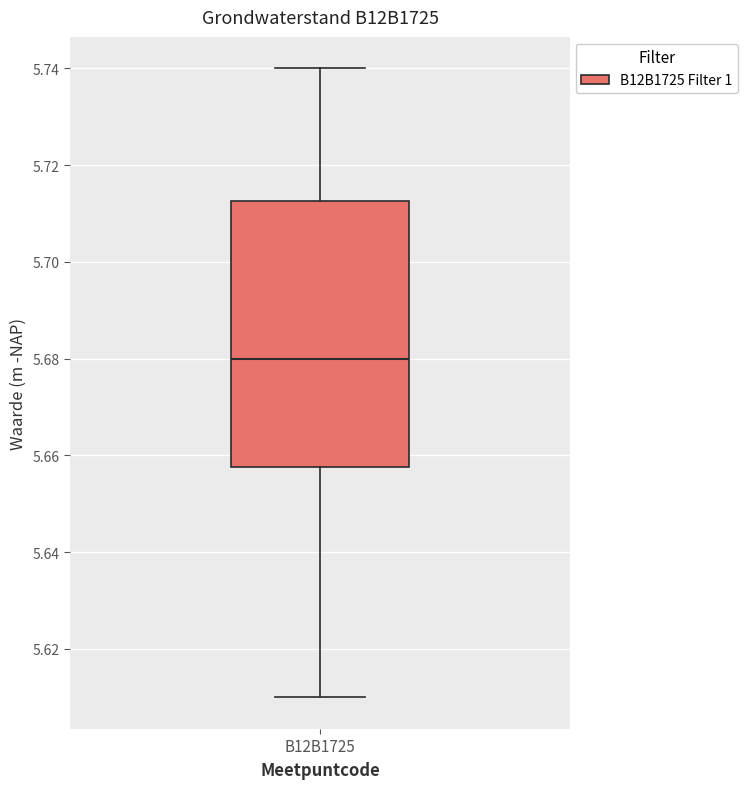

Read this box plot against the y-axis: the position of the median line, the range covered by the box, and the ends of both whiskers. The values are not printed on the chart, so give them approximately, as read against the axis.

median 5.680, box 5.658 to 5.712, whiskers 5.610 to 5.740